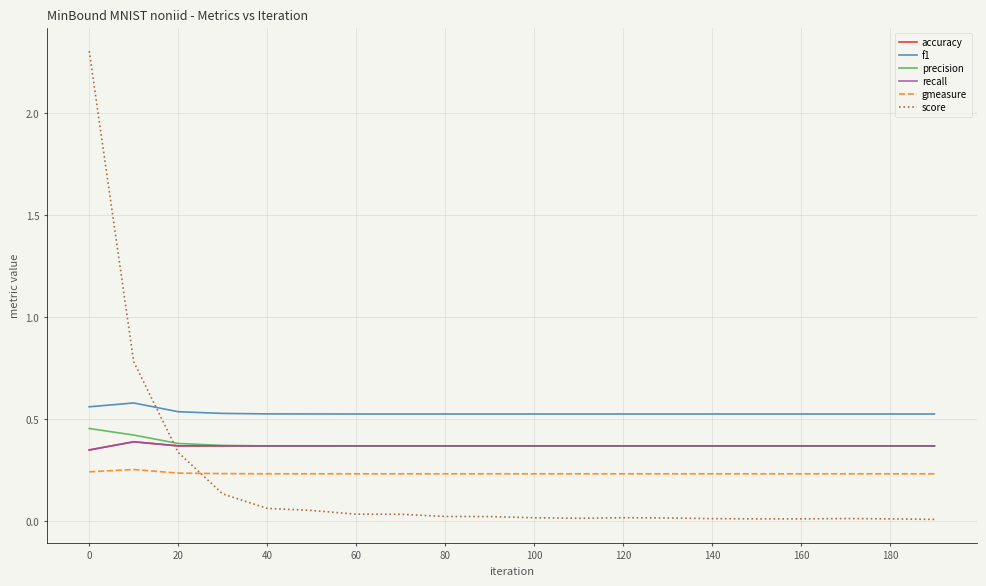

Does the chart have visible grid lines?

Yes